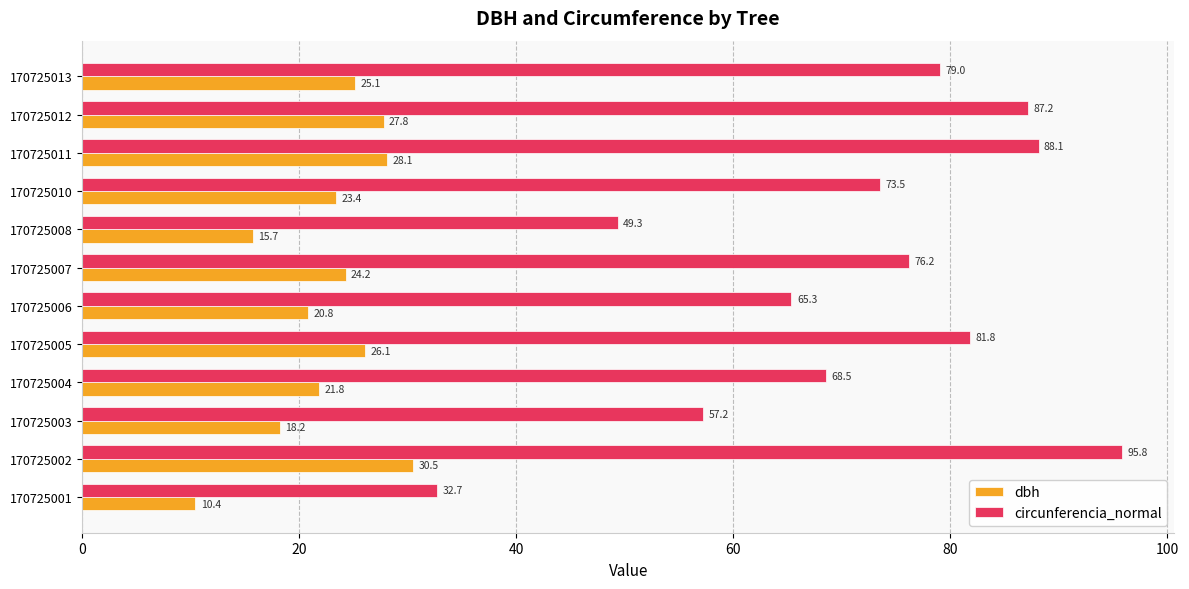

What is the smallest value displayed?

10.4